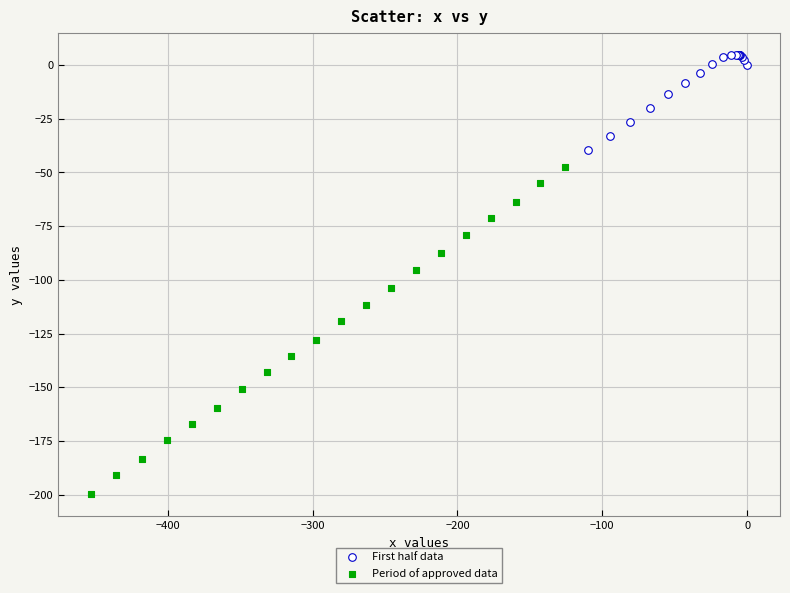

Which series contains the highest Y value?

First half data